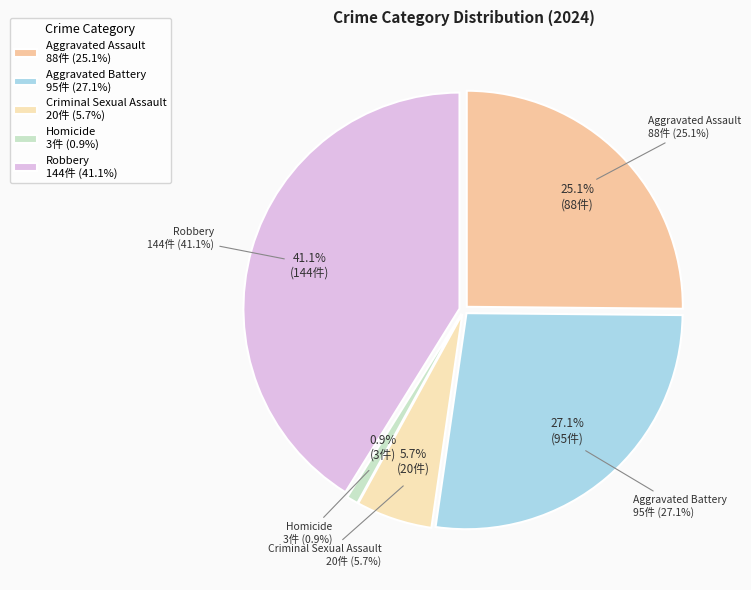

Count the number of slices in the pie.

5